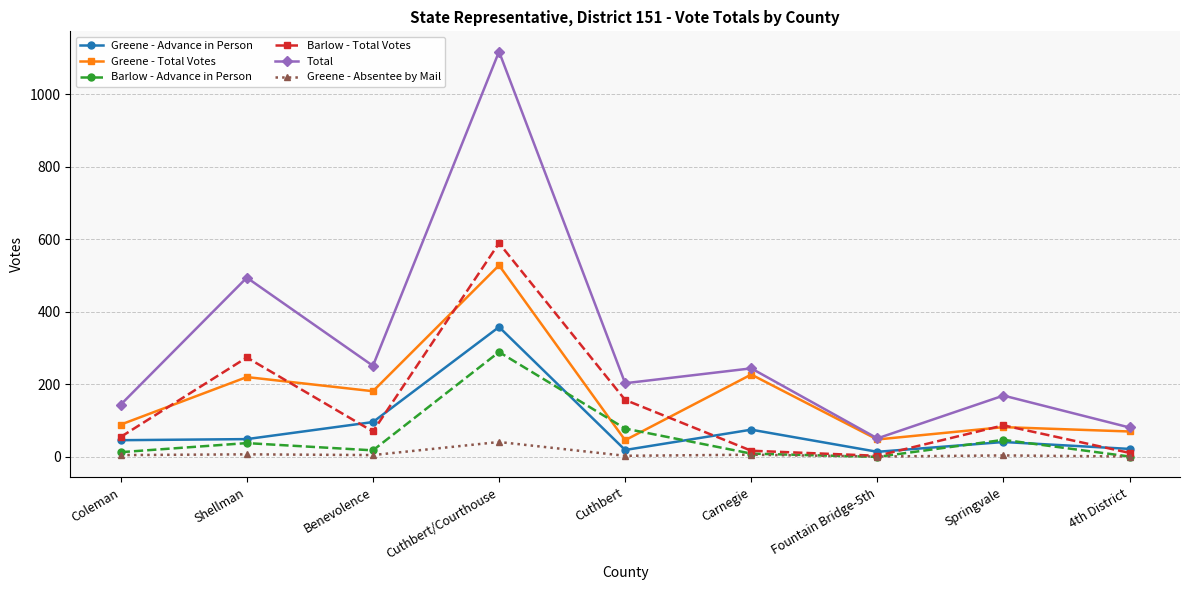

The value of Barlow - Total Votes at Cuthbert is 157. True or false?

True